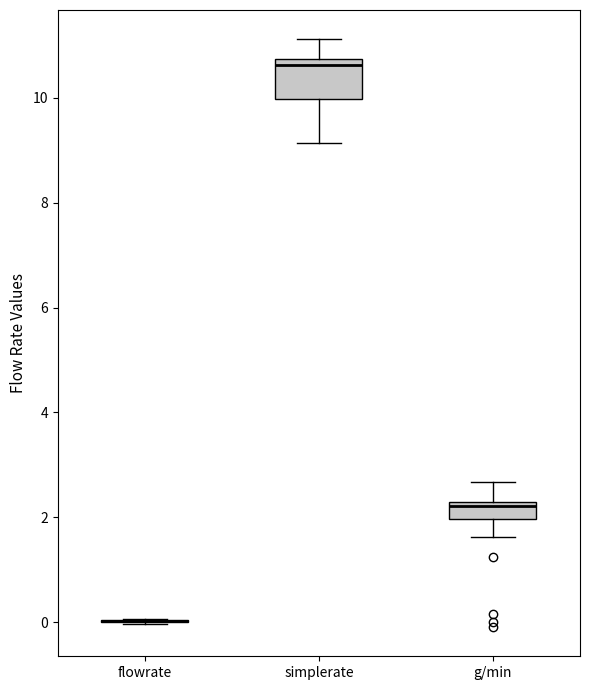

Reading left to right, transcribe this box plot: for each box, give where its median line is, the range the box spans, and where its two whiskers end, as read against the y-axis. The values are not printed on the chart, so give them approximately, as read against the axis.

flowrate: box collapsed to a line at 0.0, whiskers 0.0 to 0.0
simplerate: median 10.6, box 10.0 to 10.8, whiskers 9.2 to 11.2
g/min: median 2.2 (just below the box's upper edge), box 2.0 to 2.2, whiskers 1.6 to 2.6